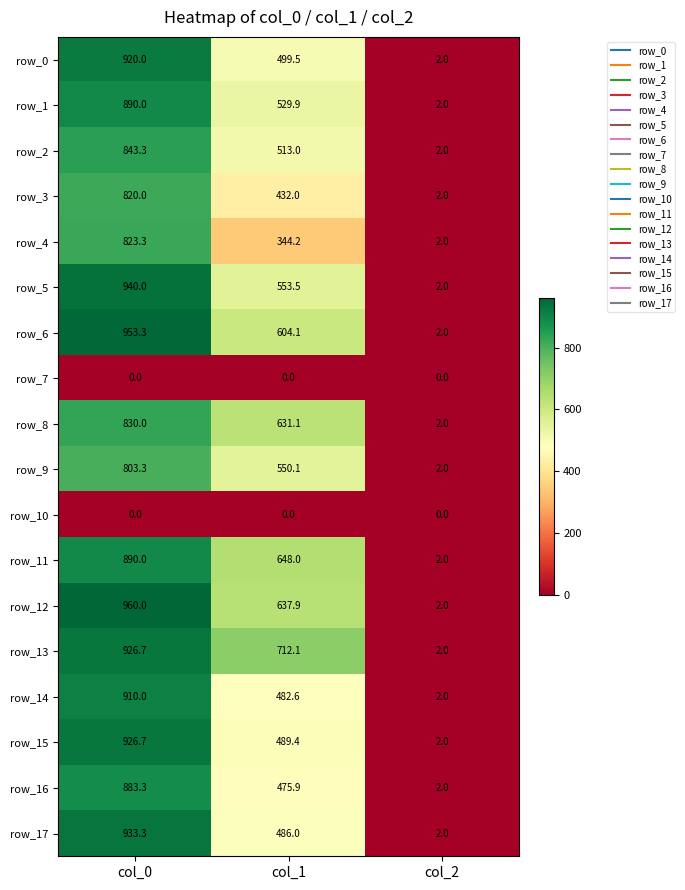

At how many categories does at least one series exceed 540?

2